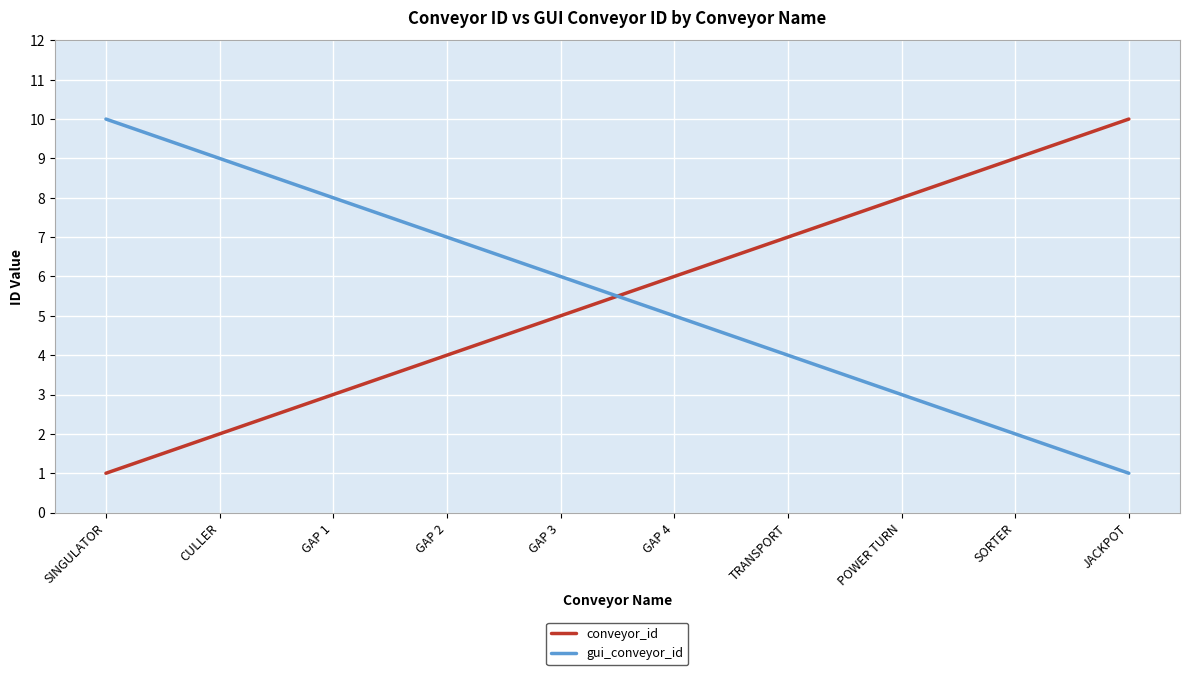

The conveyor_id series shows 5 at GAP 3. True or false?

True